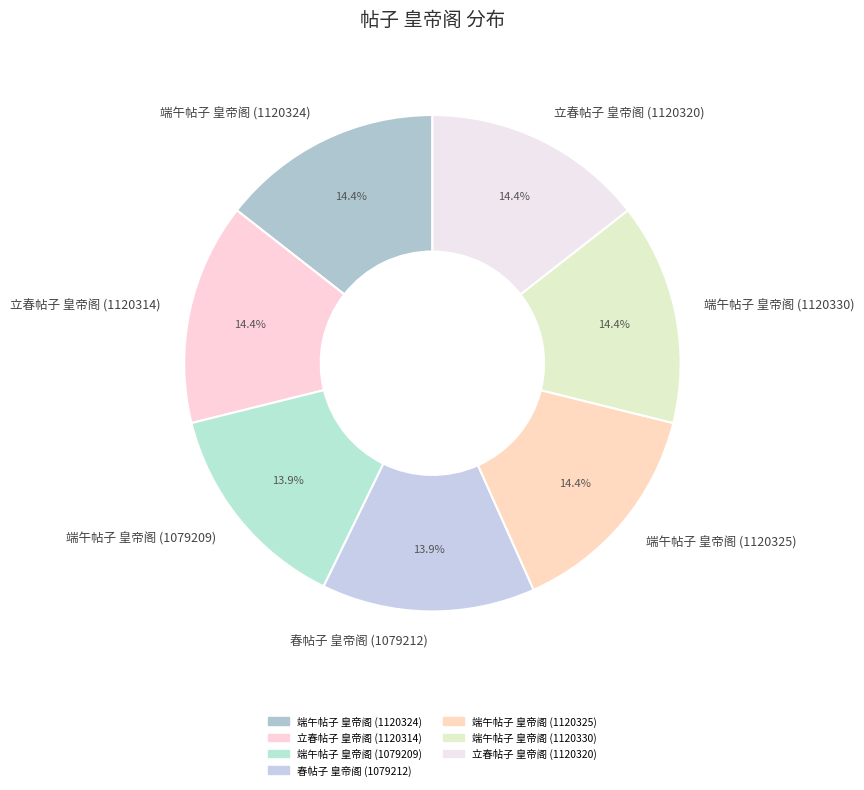

Which has a higher value, 端午帖子 皇帝阁 (1120324) or 端午帖子 皇帝阁 (1079209)?

端午帖子 皇帝阁 (1120324)